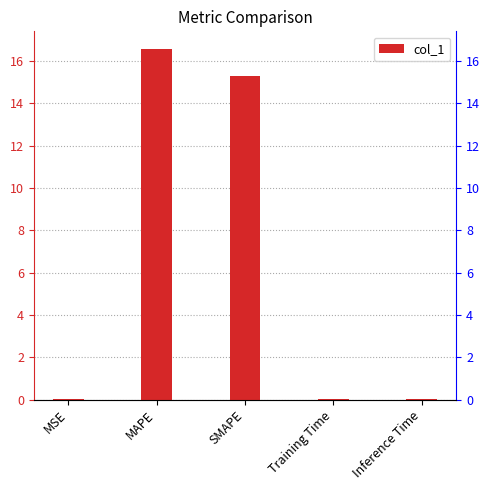

Reading left to right, transcribe all the data shown in this chart.

MSE=0.0	MAPE=16.6	SMAPE=15.3	Training Time=0.0	Inference Time=0.0